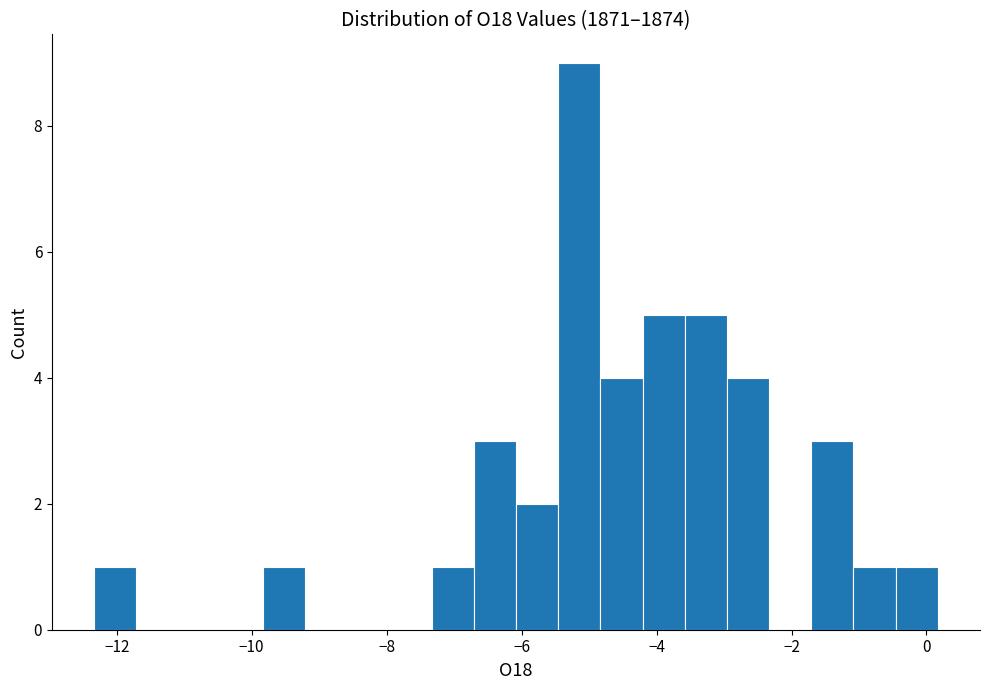

Read against the x-axis, roughly where is the centre of the tallest bar?

-5.2